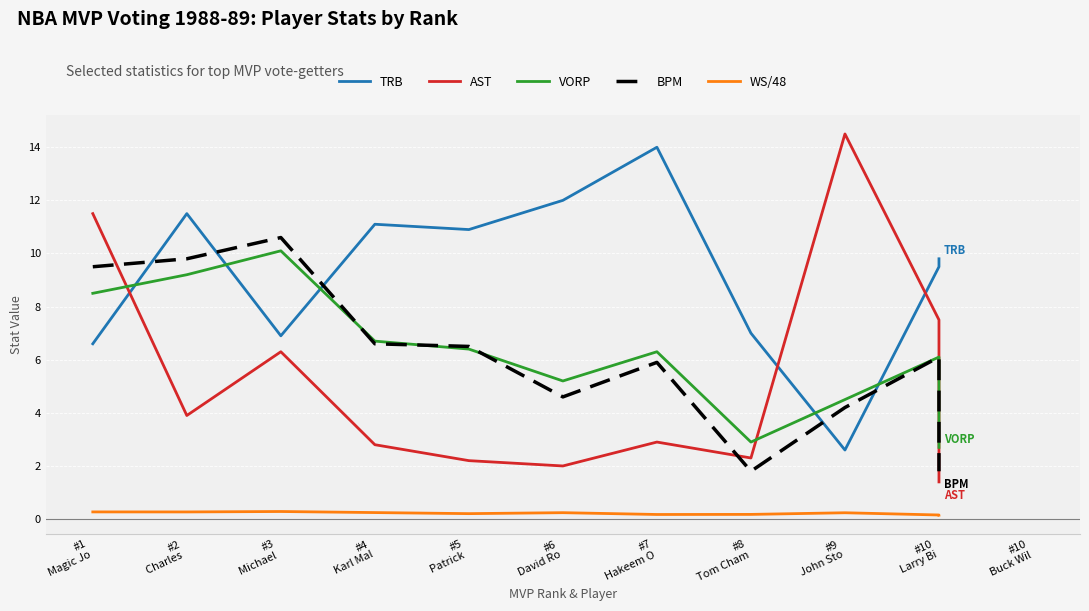

Read the BPM value at #7
Hakeem O.

5.9